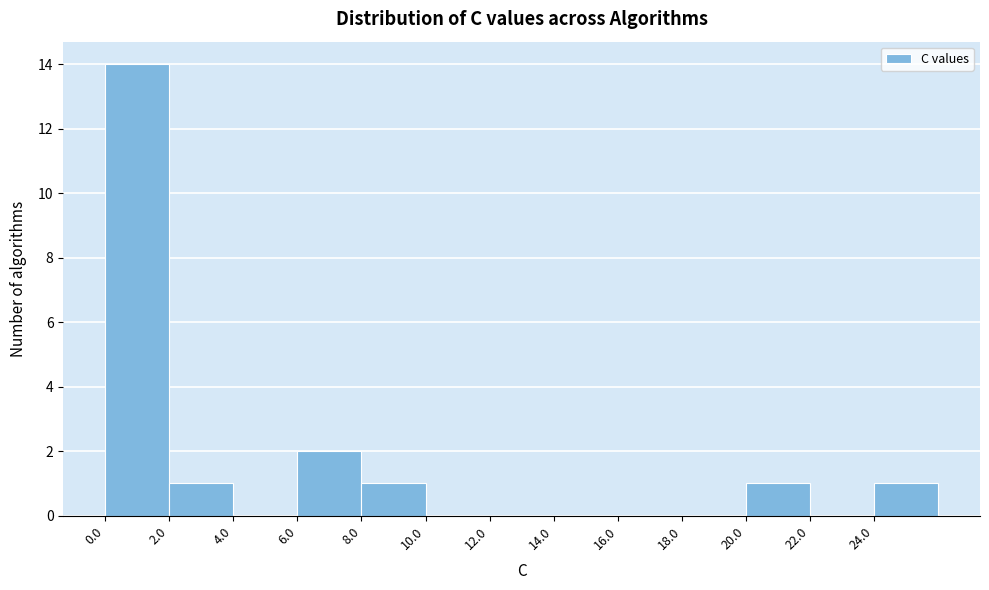

Which range on the x-axis has the tallest bar?

0 to 2